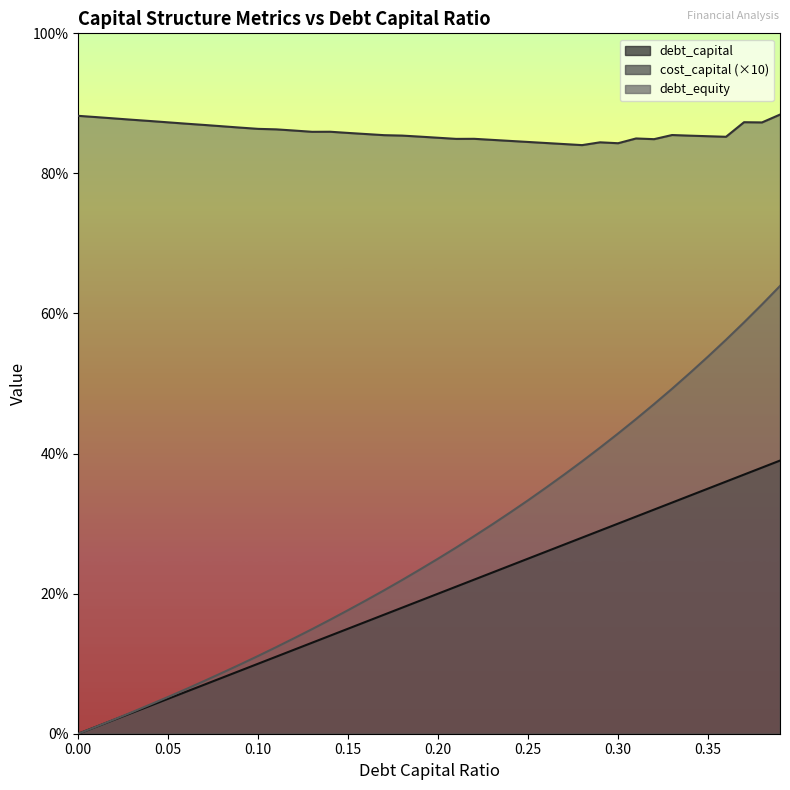

Reading left to right, transcribe all the data shown in this chart.

debt_capital: 0.0=0.0	0.01=0.0	0.02=0.0	0.03=0.0	0.04=0.0	0.05=0.1	0.06=0.1	0.07=0.1	0.08=0.1	0.09=0.1	0.1=0.1	0.11=0.1	0.12=0.1	0.13=0.1	0.14=0.1	0.15=0.1	0.16=0.2	0.17=0.2	0.18=0.2	0.19=0.2	0.2=0.2	0.21=0.2	0.22=0.2	0.23=0.2	0.24=0.2	0.25=0.2	0.26=0.3	0.27=0.3	0.28=0.3	0.29=0.3	0.3=0.3	0.31=0.3	0.32=0.3	0.33=0.3	0.34=0.3	0.35=0.3	0.36=0.4	0.37=0.4	0.38=0.4	0.39=0.4
cost_capital: 0.0=0.9	0.01=0.9	0.02=0.9	0.03=0.9	0.04=0.9	0.05=0.9	0.06=0.9	0.07=0.9	0.08=0.9	0.09=0.9	0.1=0.9	0.11=0.9	0.12=0.9	0.13=0.9	0.14=0.9	0.15=0.9	0.16=0.9	0.17=0.9	0.18=0.9	0.19=0.9	0.2=0.9	0.21=0.8	0.22=0.8	0.23=0.8	0.24=0.8	0.25=0.8	0.26=0.8	0.27=0.8	0.28=0.8	0.29=0.8	0.3=0.8	0.31=0.8	0.32=0.8	0.33=0.9	0.34=0.9	0.35=0.9	0.36=0.9	0.37=0.9	0.38=0.9	0.39=0.9
debt_equity: 0.0=0.0	0.01=0.0	0.02=0.0	0.03=0.0	0.04=0.0	0.05=0.1	0.06=0.1	0.07=0.1	0.08=0.1	0.09=0.1	0.1=0.1	0.11=0.1	0.12=0.1	0.13=0.1	0.14=0.2	0.15=0.2	0.16=0.2	0.17=0.2	0.18=0.2	0.19=0.2	0.2=0.2	0.21=0.3	0.22=0.3	0.23=0.3	0.24=0.3	0.25=0.3	0.26=0.4	0.27=0.4	0.28=0.4	0.29=0.4	0.3=0.4	0.31=0.4	0.32=0.5	0.33=0.5	0.34=0.5	0.35=0.5	0.36=0.6	0.37=0.6	0.38=0.6	0.39=0.6